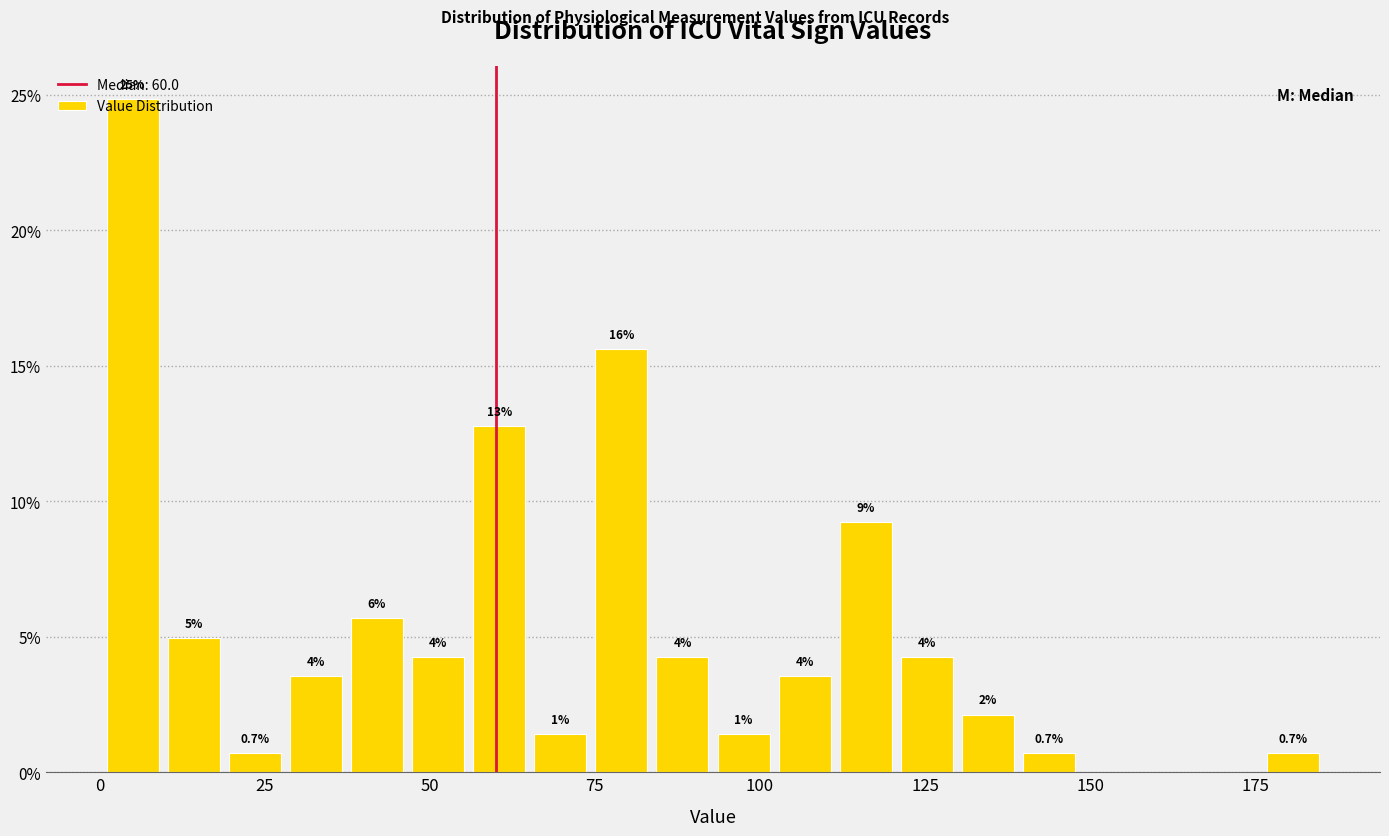

Around what value on the x-axis is the tallest bar? Give the approximate position of its centre, as read against the axis.

5